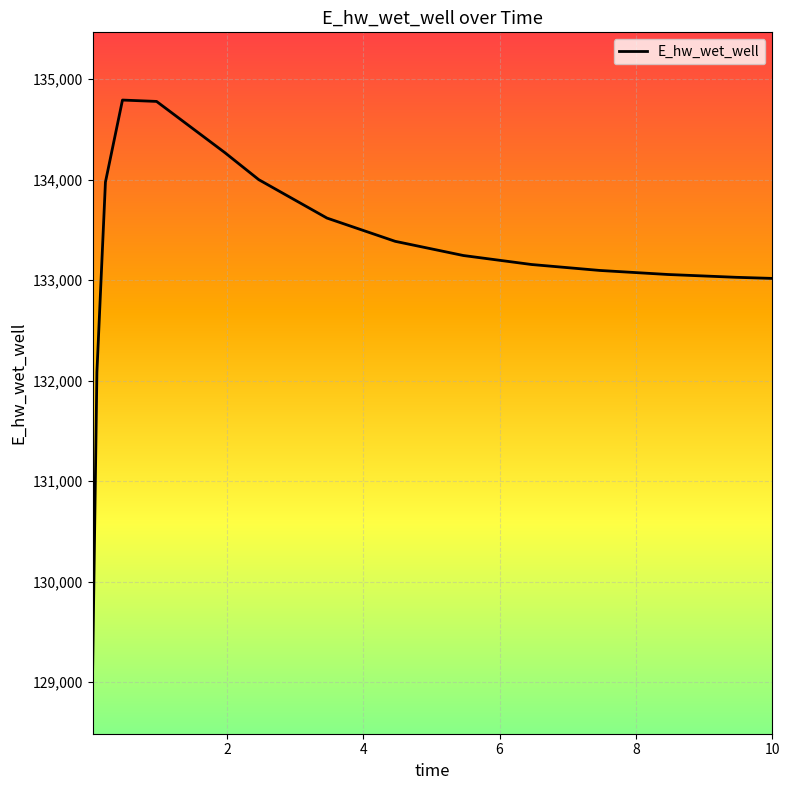

What is the maximum value shown in the chart?

134791.4